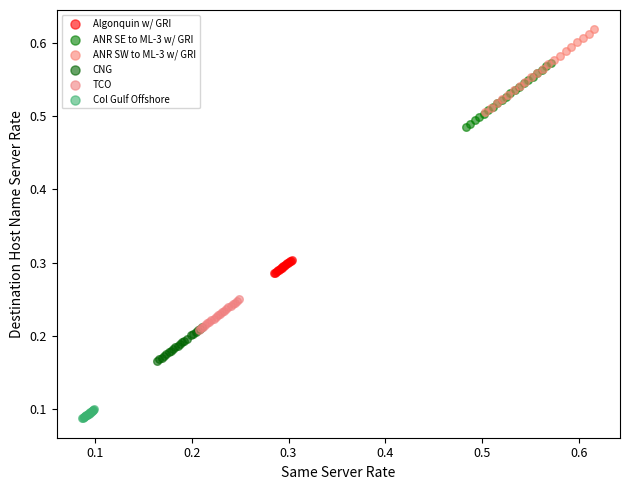

Which series reaches the maximum Y coordinate?

ANR SW to ML-3 w/ GRI